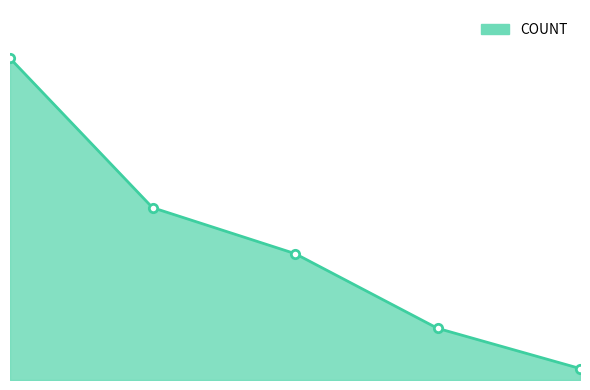

What is the value of the 1st point from the left?

56